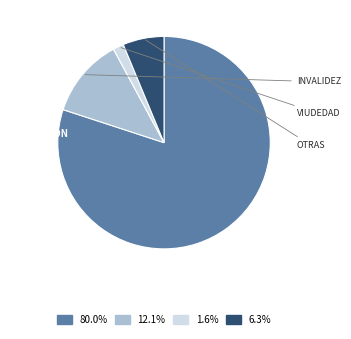

Is there any slice that represents more than half of the pie?

Yes